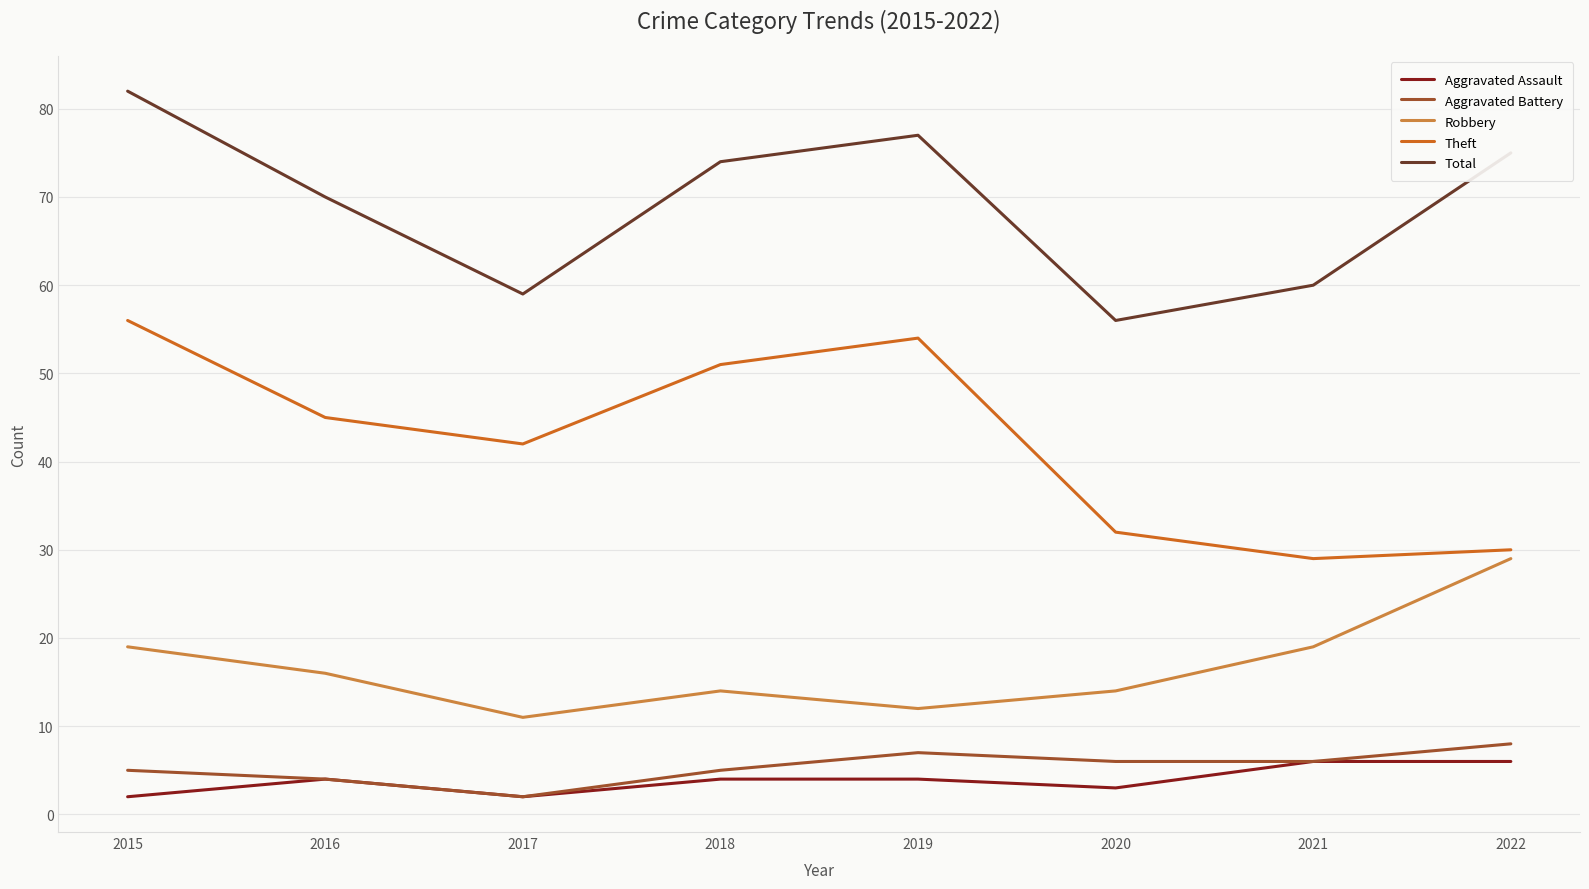

True or false: Theft has a value of 42 at 2017.

True